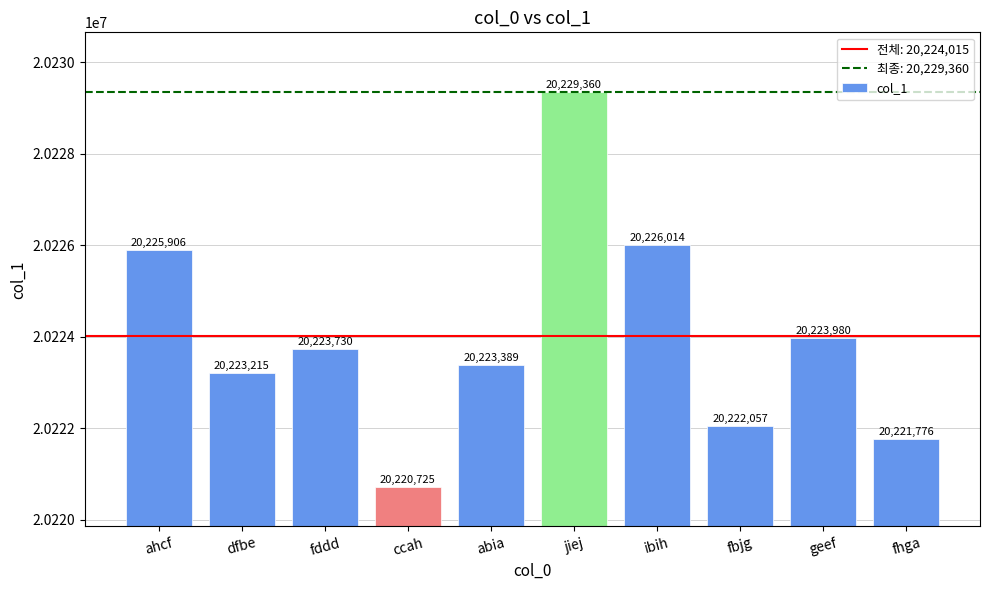

Which category has the lowest value across all series?

ccah